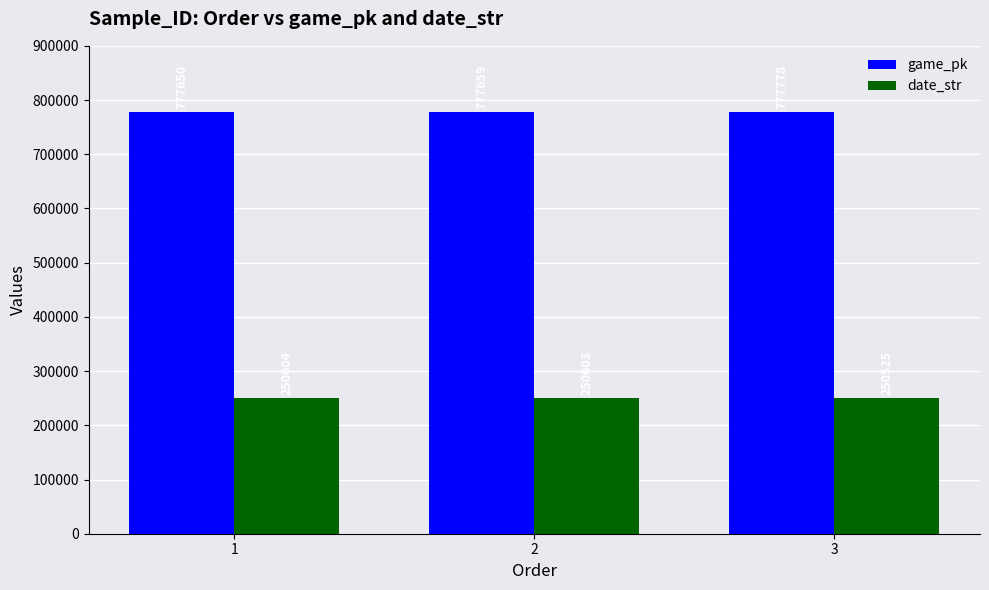

What is the average value of the date_str series?

250577